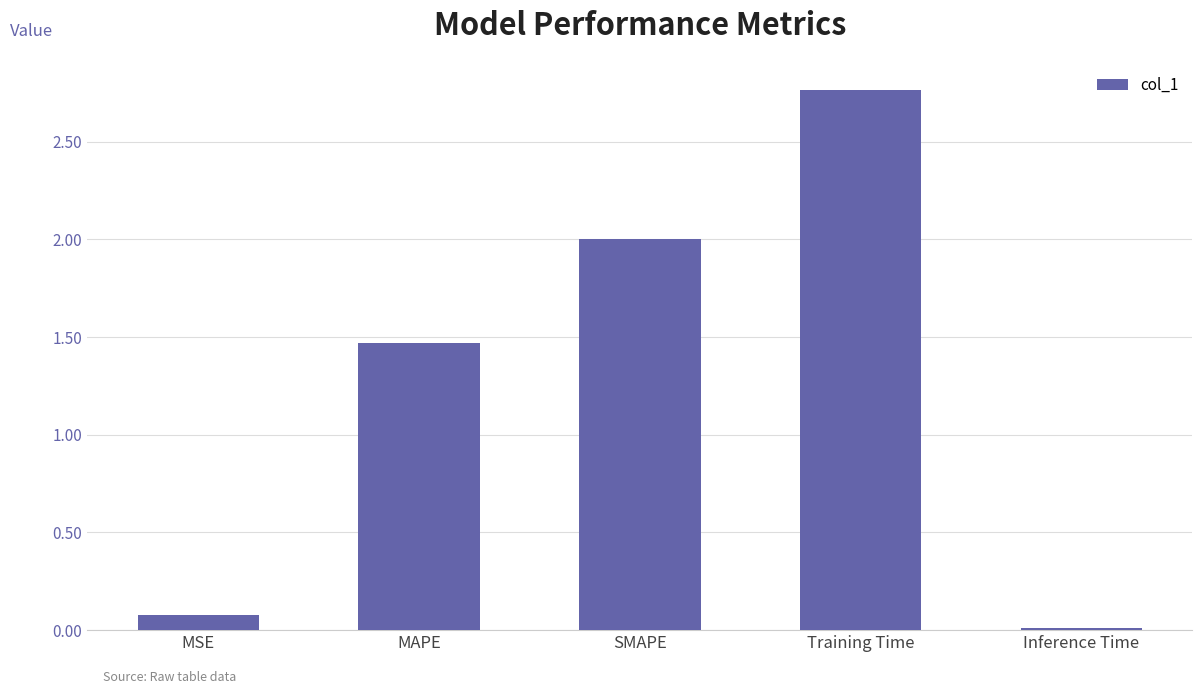

Where does the data first go above 1?

MAPE